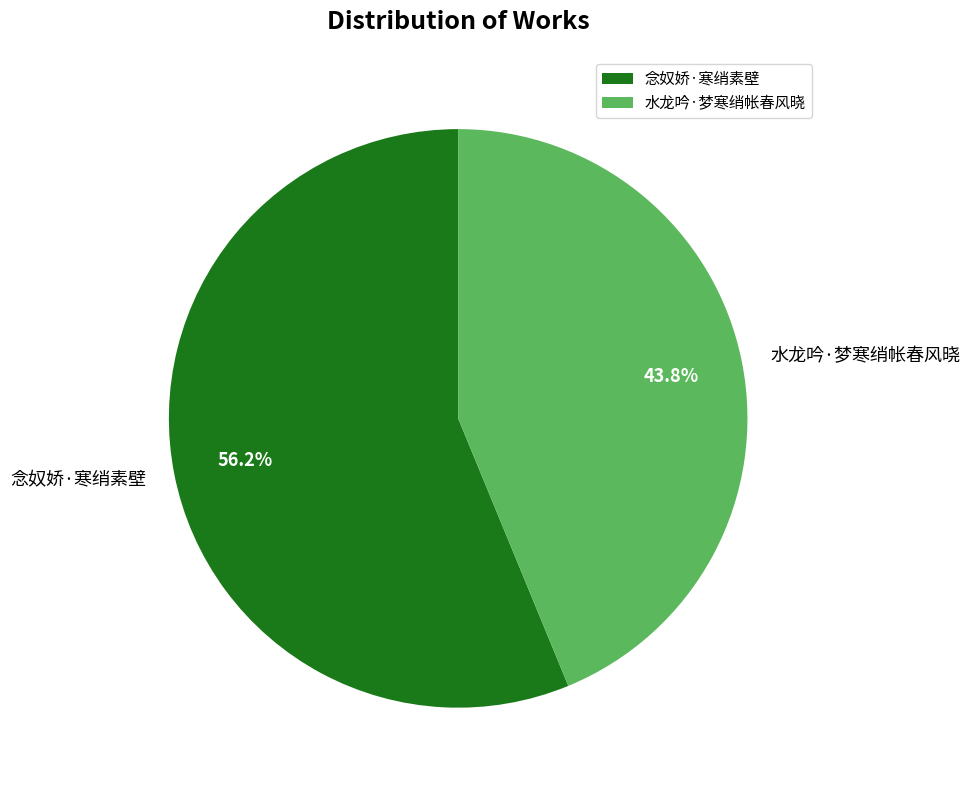

The 水龙吟·梦寒绡帐春风晓 slice represents 44% of the pie. True or false?

True